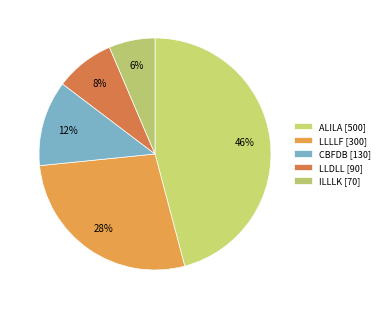

How many segments does this pie chart have?

5